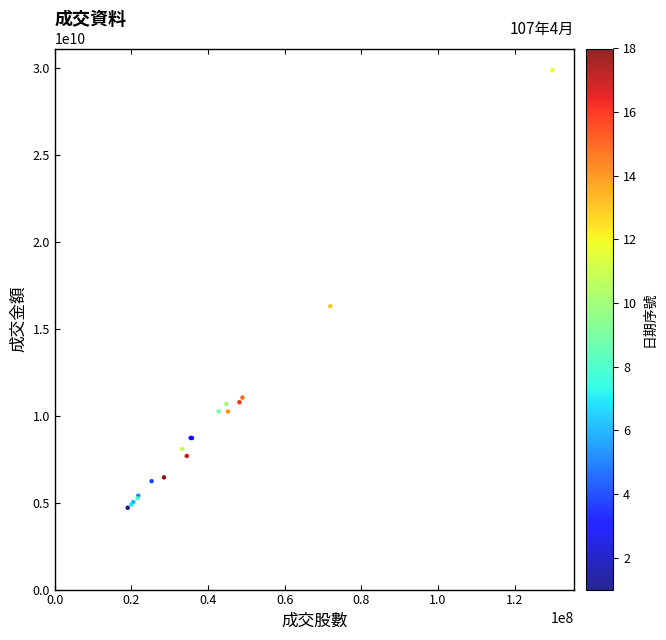

What Y value in the scatter plot is closest to 17269962936?

16282275410